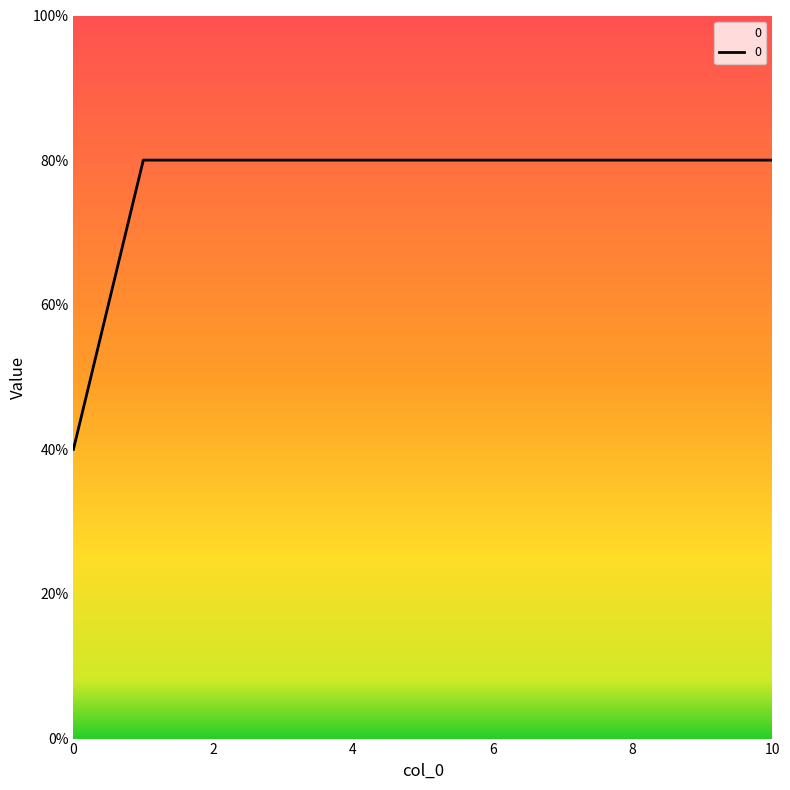

Does the chart display data point markers on the line(s)?

No